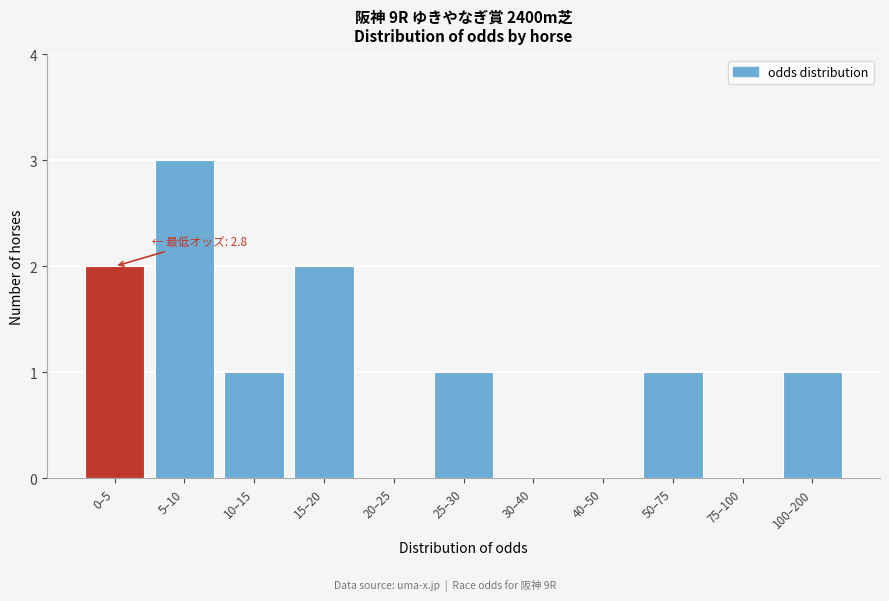

Reading left to right, transcribe all the data shown in this chart.

0–5=2	5–10=3	10–15=1	15–20=2	20–25=0	25–30=1	30–40=0	40–50=0	50–75=1	75–100=0	100–200=1